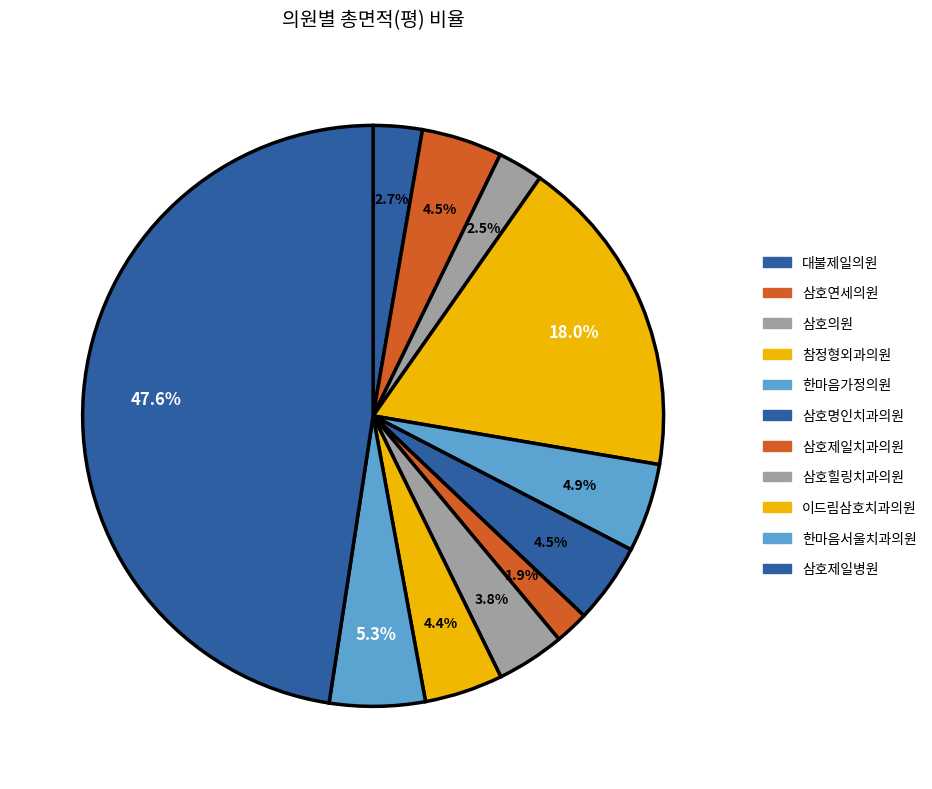

What is the ratio of the value at 삼호명인치과의원 to the value at 참정형외과의원?

0.2